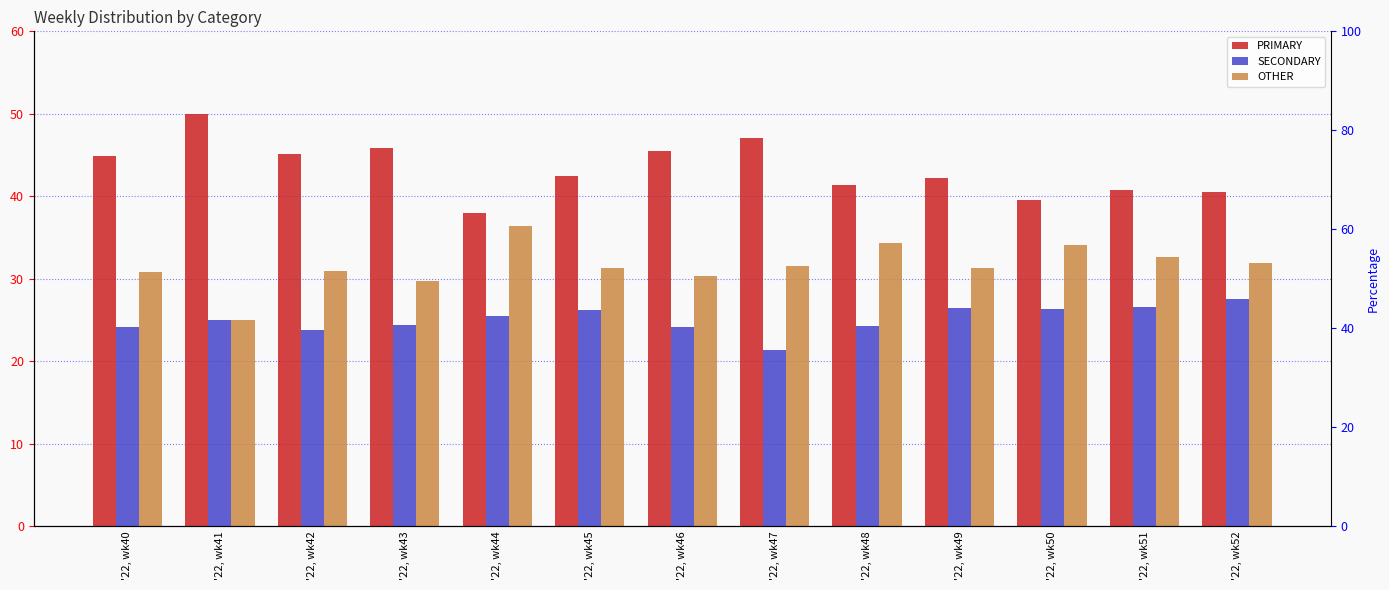

Is it true that SECONDARY equals 23.9 at '22, wk42?

True